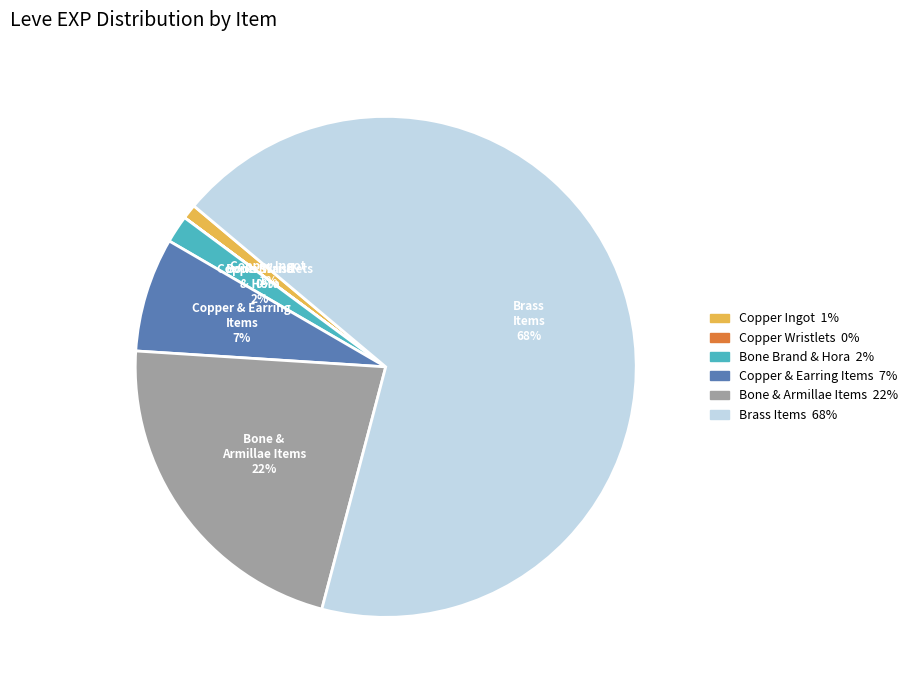

To the nearest percent, what is the difference between the largest and smallest slice percentages?

68%